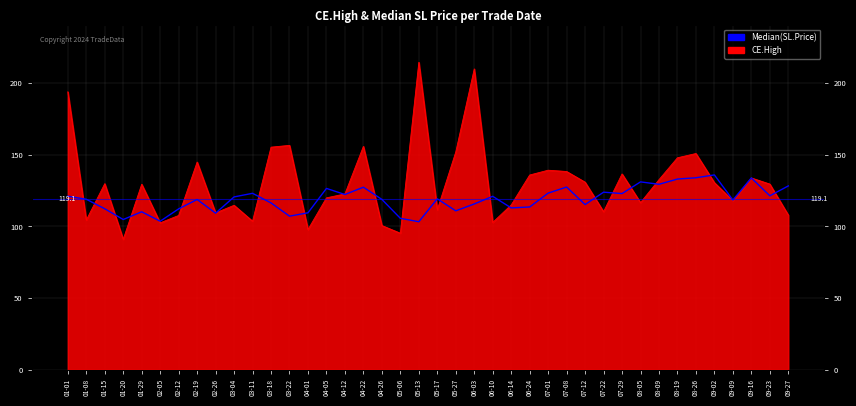

At which category does the data reach its first local peak?

01-29